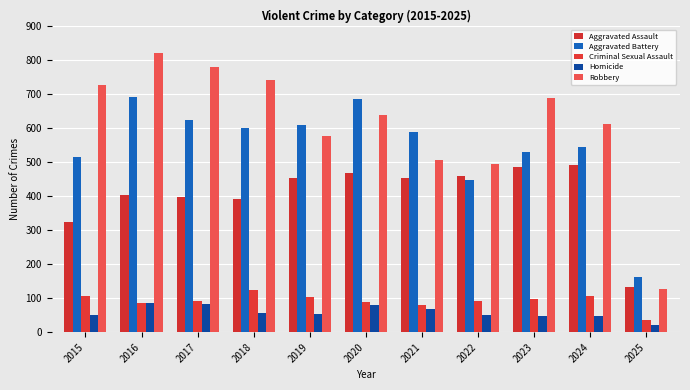

What is the total value across all series at 2018?

1912